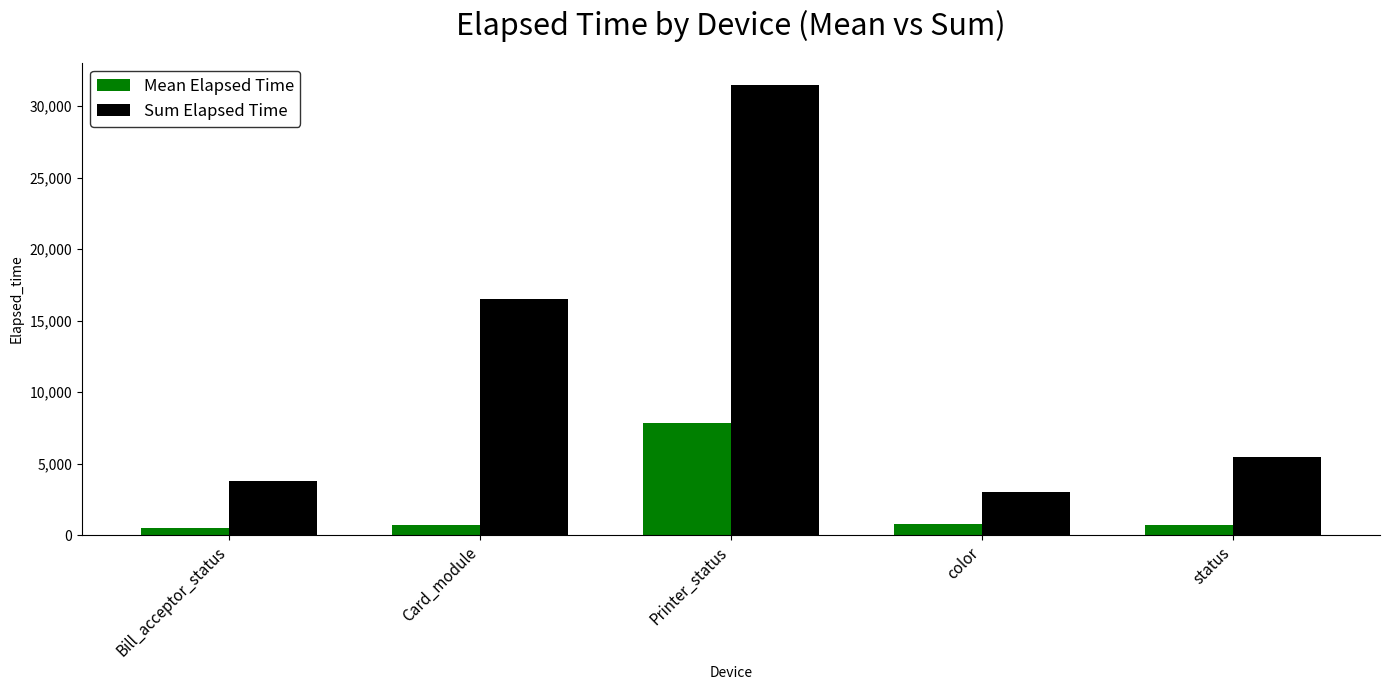

Which series has the largest total across all categories?

Sum Elapsed Time